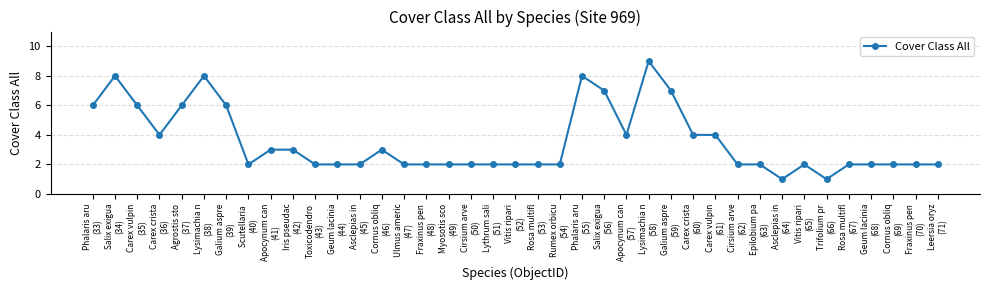

How many data points does each series have?

39